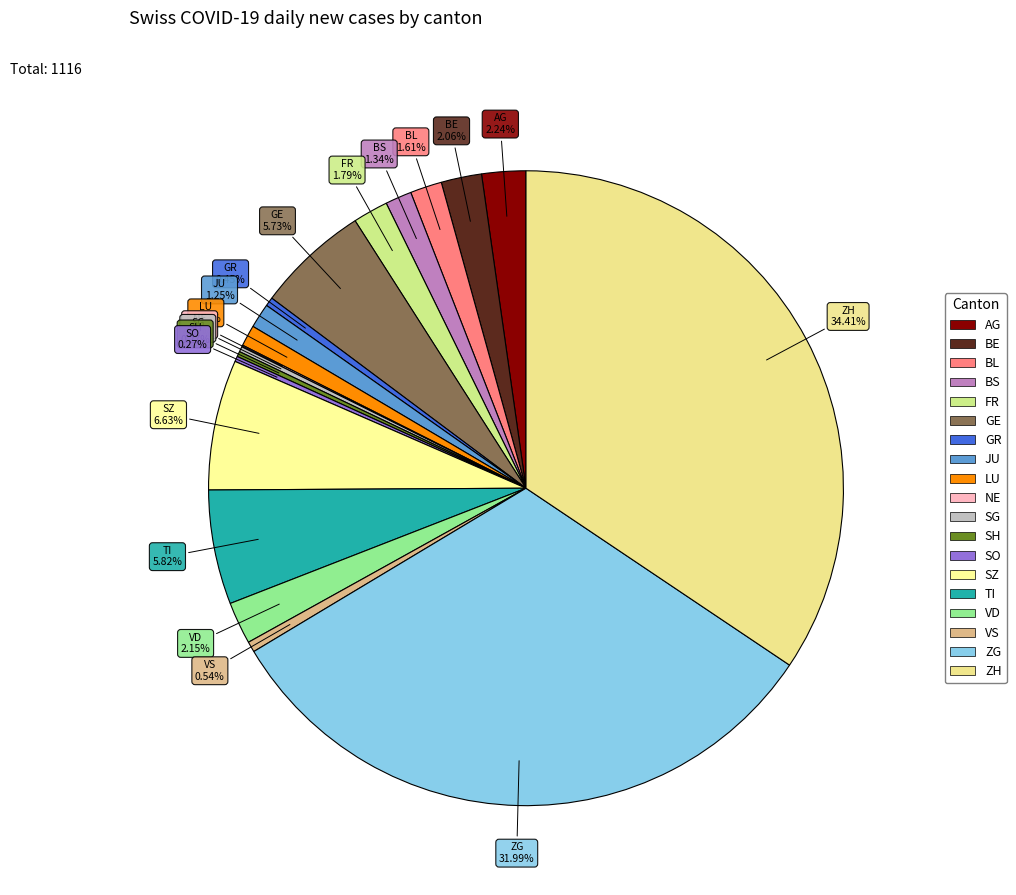

Is there a majority slice in this chart?

No